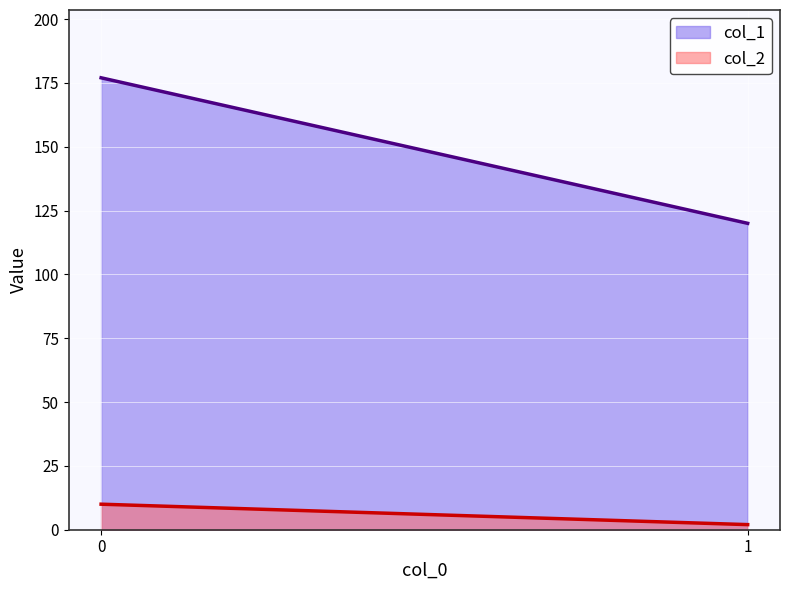

What are all the series names shown in the legend?

col_1, col_2